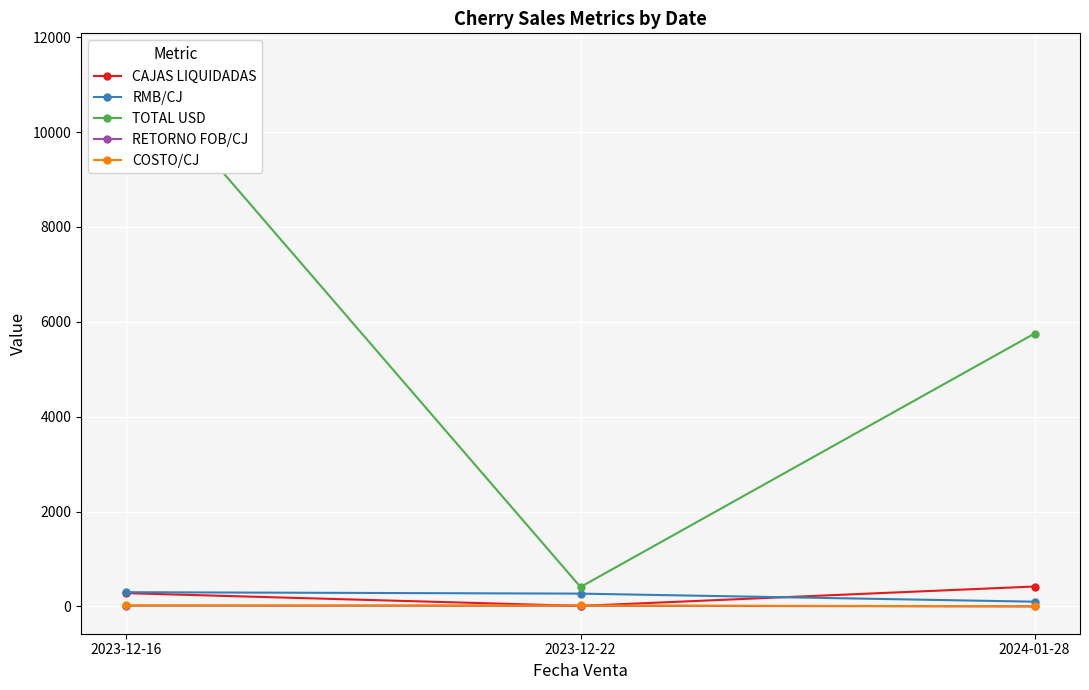

Which series has the largest total across all categories?

TOTAL USD